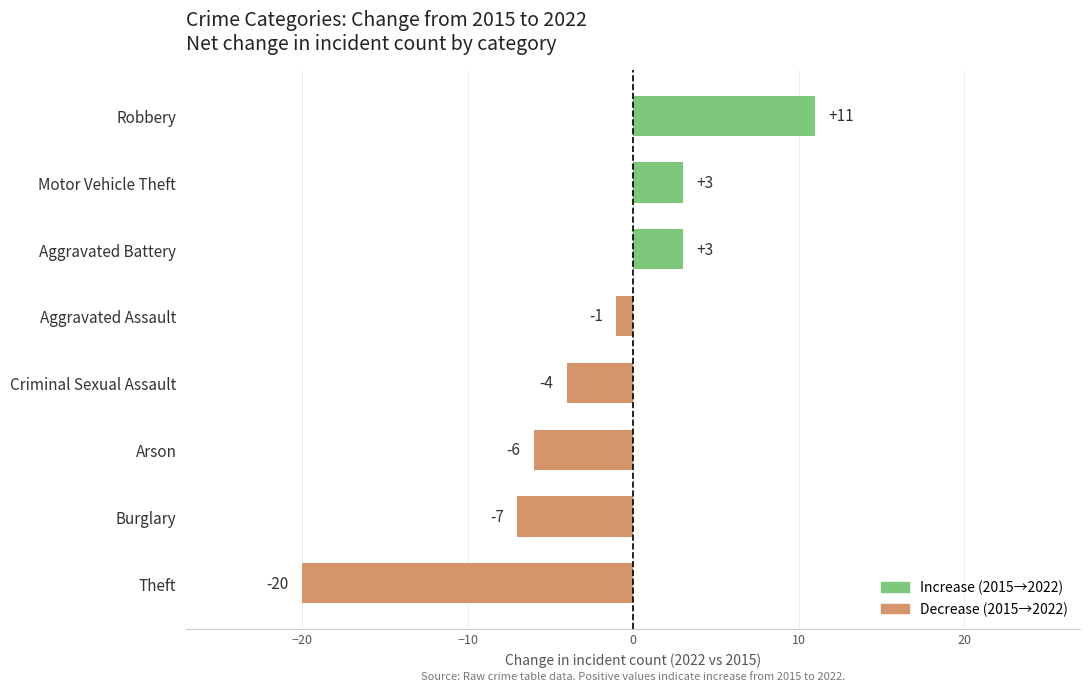

Approximately how many times larger is the value at Motor Vehicle Theft compared to Robbery?

0.3